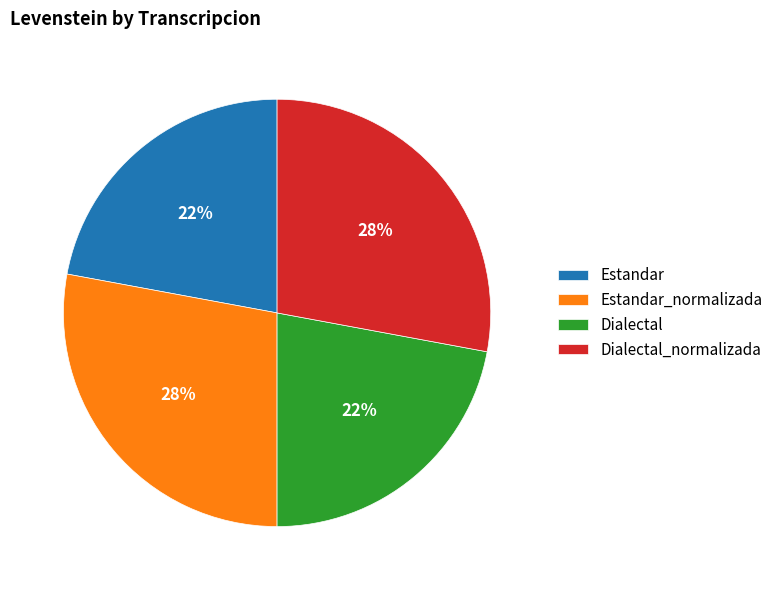

Approximately how many times larger is the value at Dialectal_normalizada compared to Estandar_normalizada?

1.0